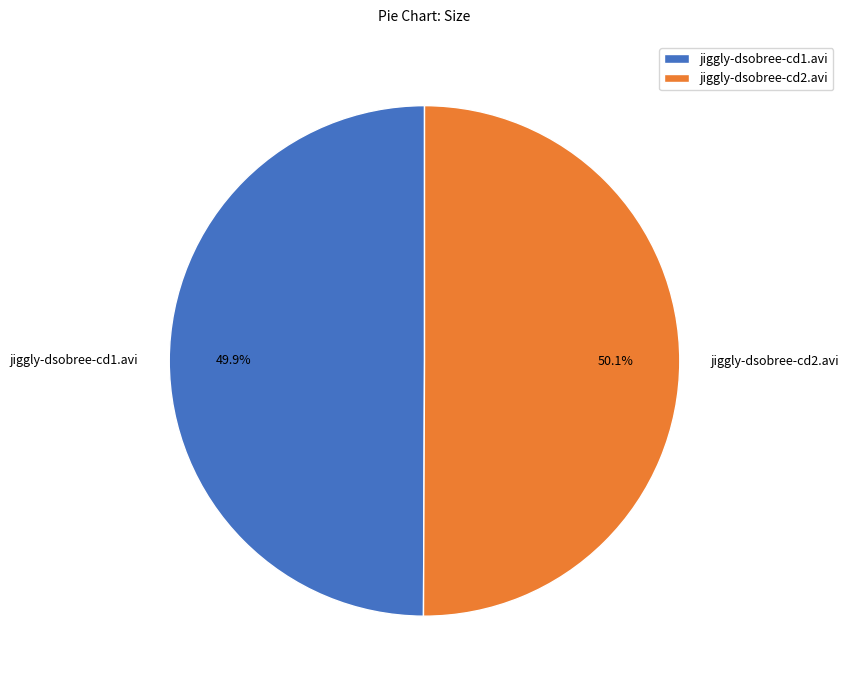

Approximately how many times larger is the value at jiggly-dsobree-cd2.avi compared to jiggly-dsobree-cd1.avi?

1.0